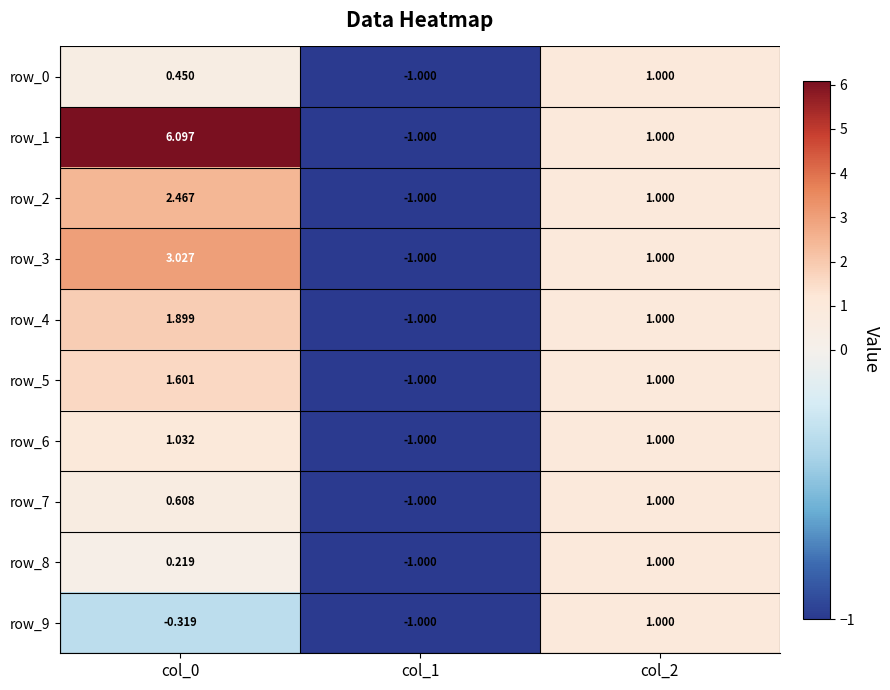

Which series has the largest range (max minus min)?

row_1